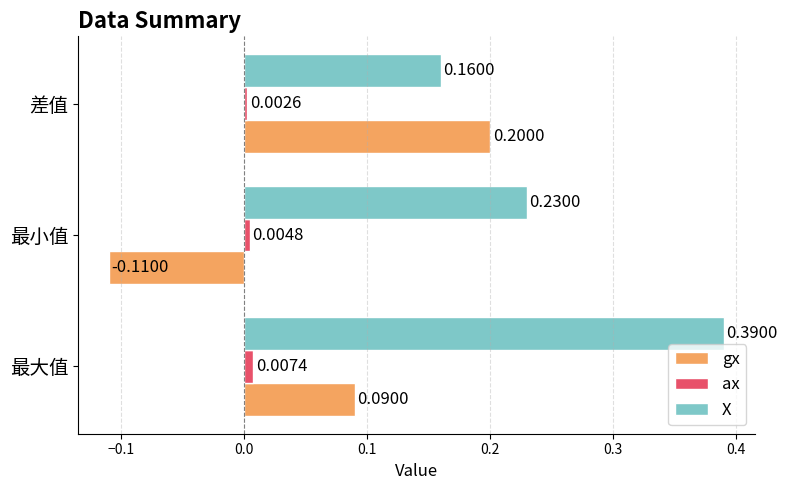

Which series has the largest range (max minus min)?

gx